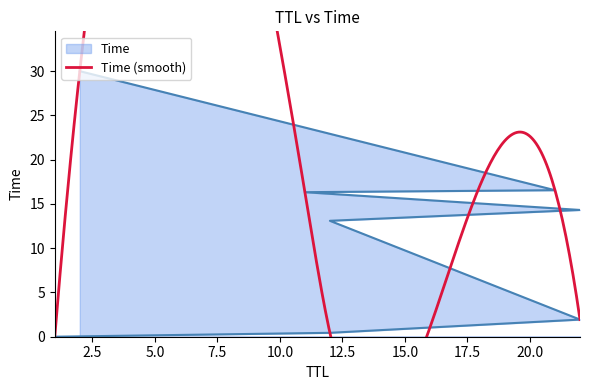

Between 2 and 22, which is larger?

2